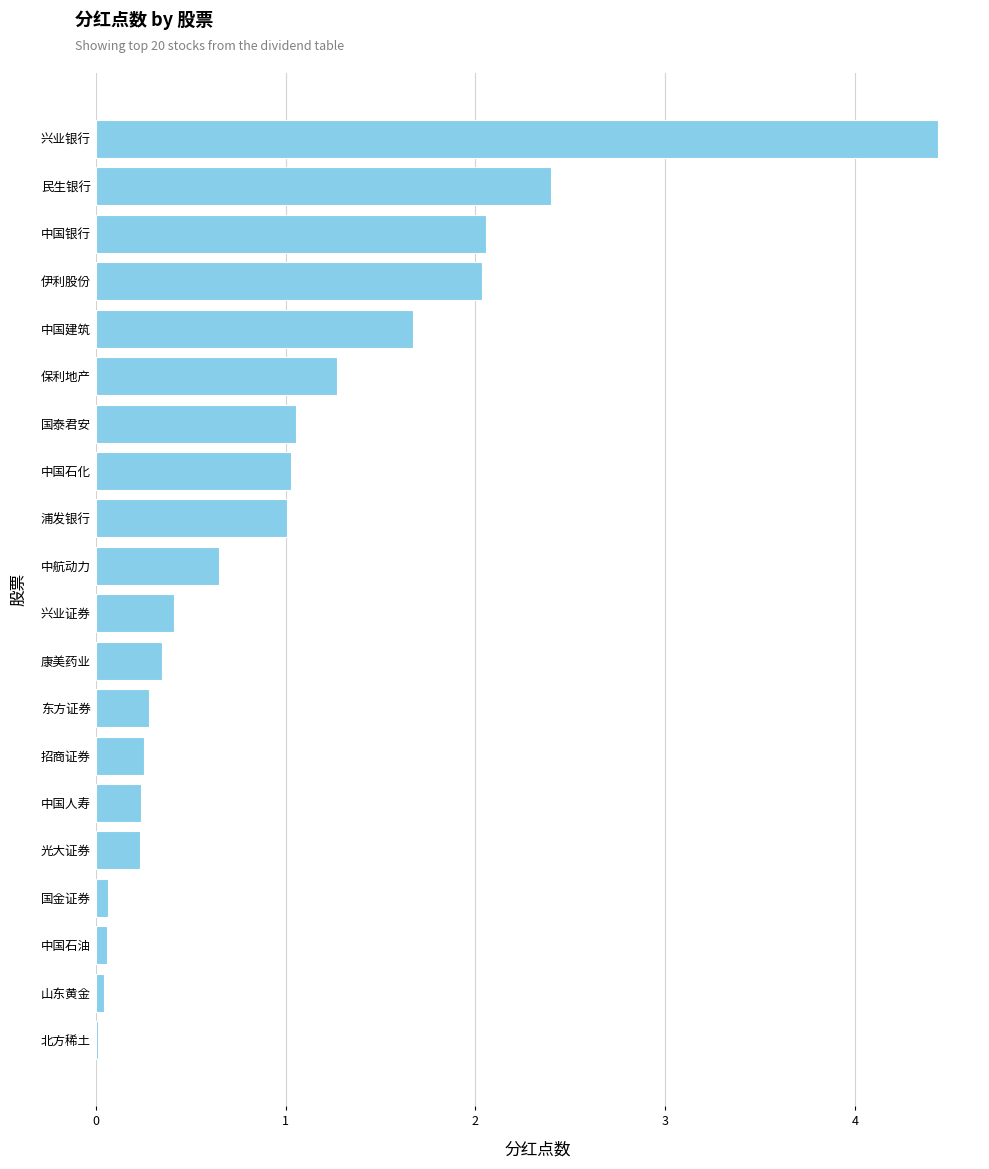

What is the sum of all values?

19.5